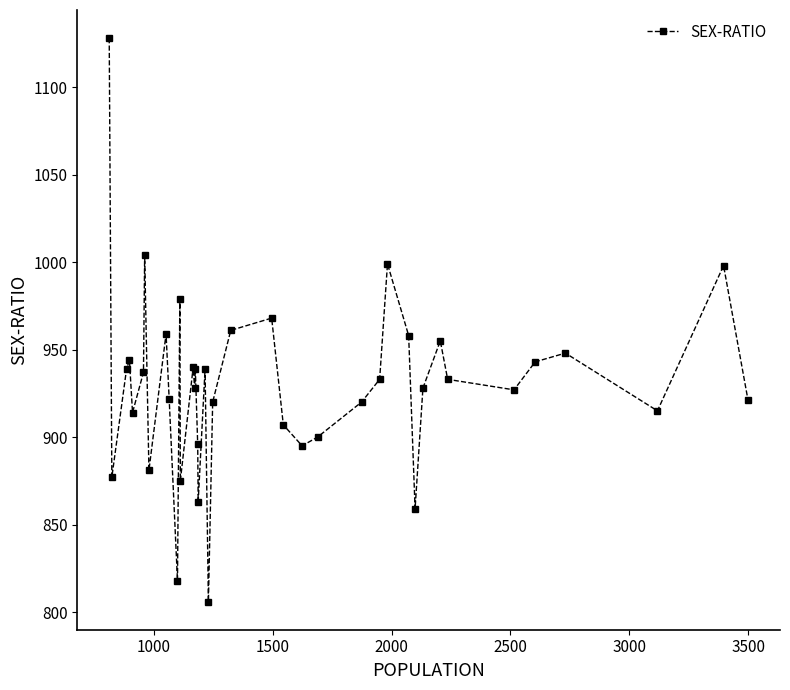

What is the maximum value shown in the chart?

1128